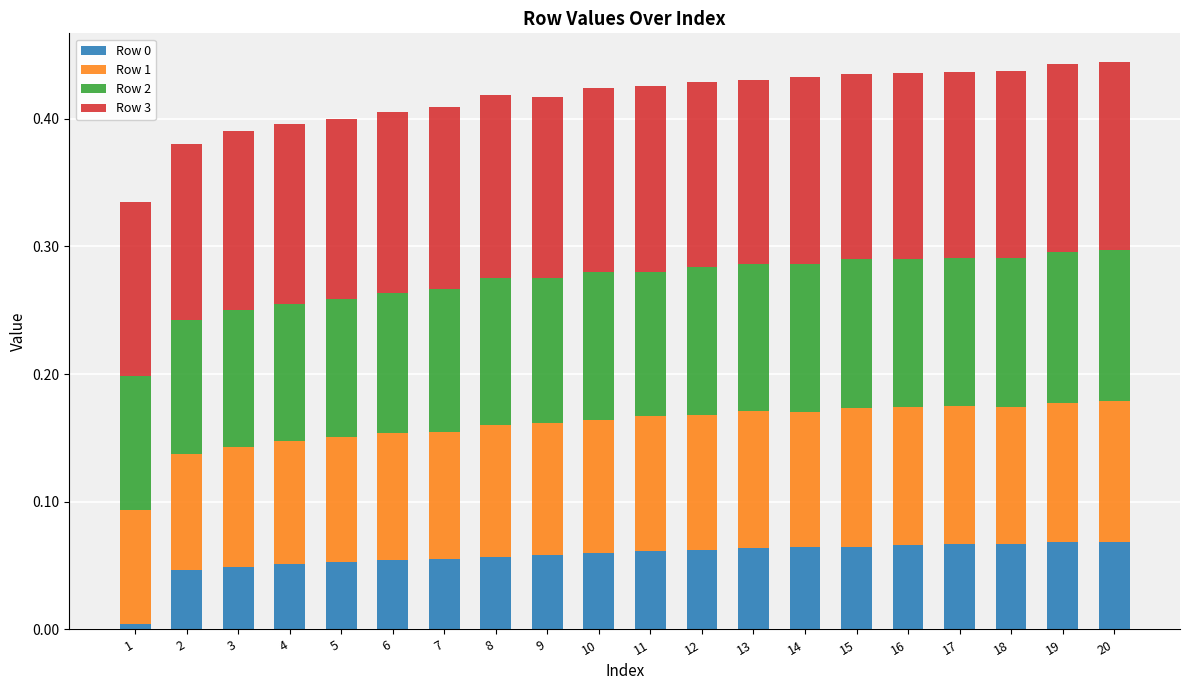

Does the chart contain any negative values?

No